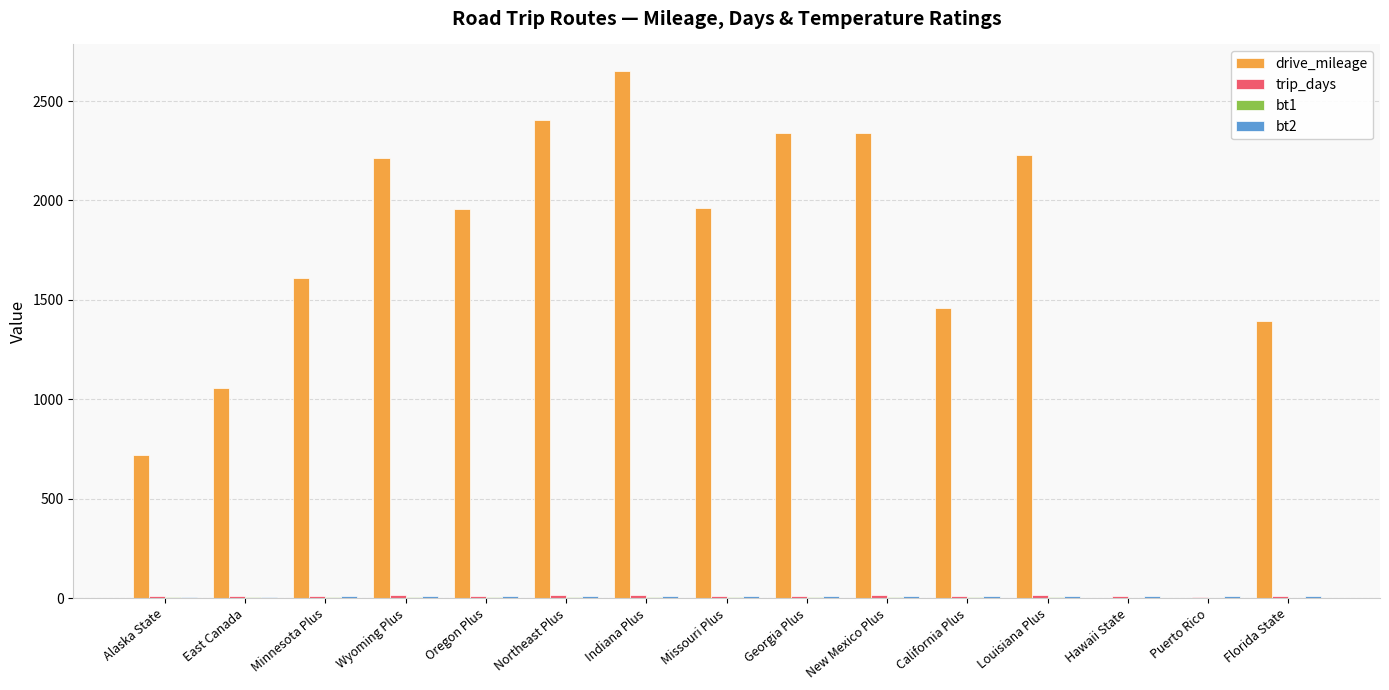

Which series has the largest range (max minus min)?

drive_mileage